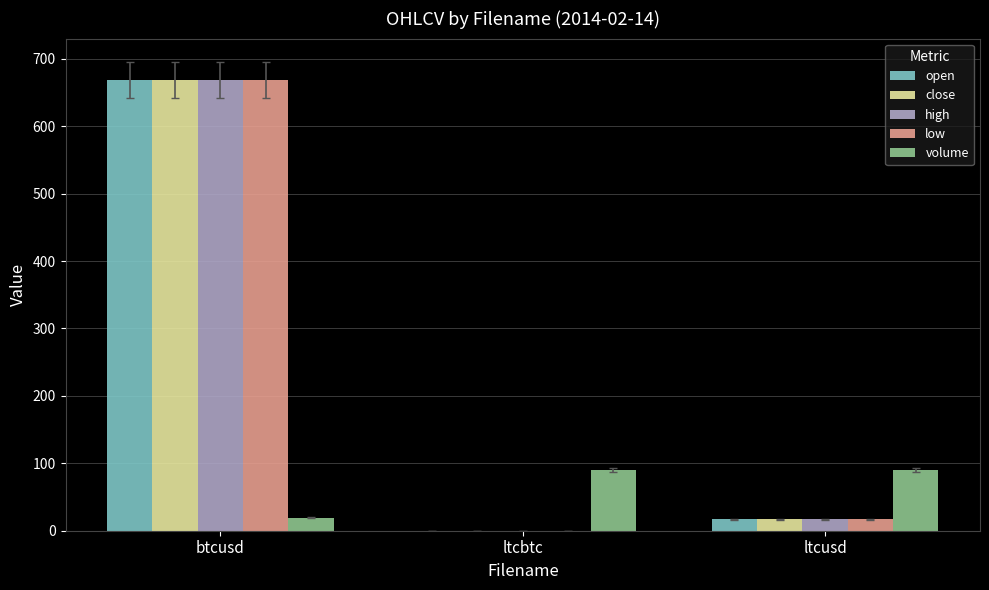

What value does the close series have at ltcusd?

17.0